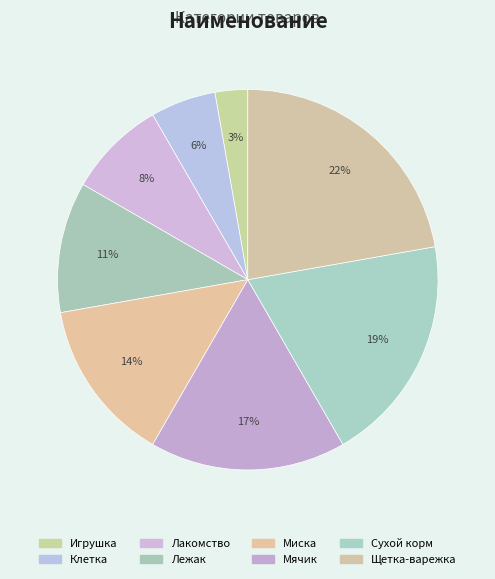

The Лежак slice represents 11% of the pie. True or false?

True